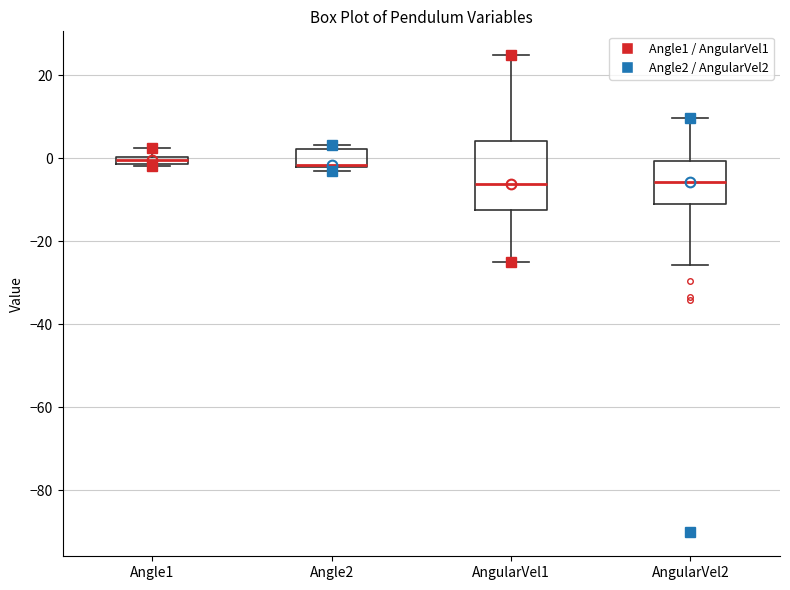

Comparing the boxes themselves (not the whiskers), which one is the tallest?

AngularVel1